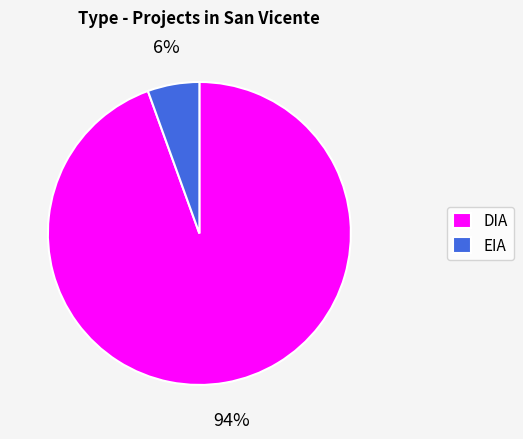

To the nearest percent, what is the average slice percentage?

50%